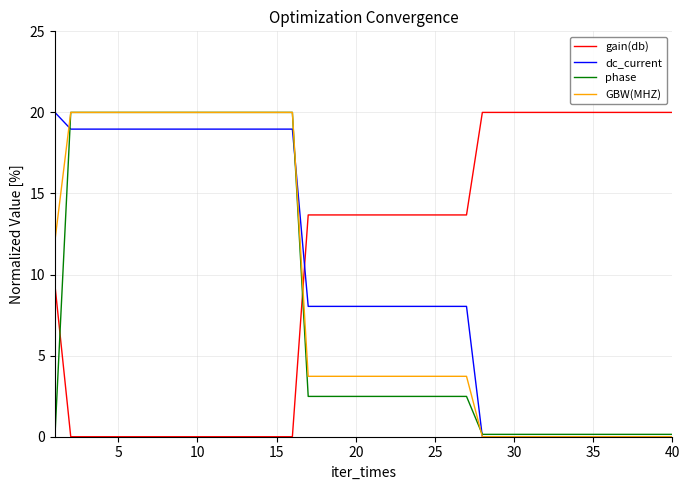

How many times do phase and gain(db) cross each other?

2